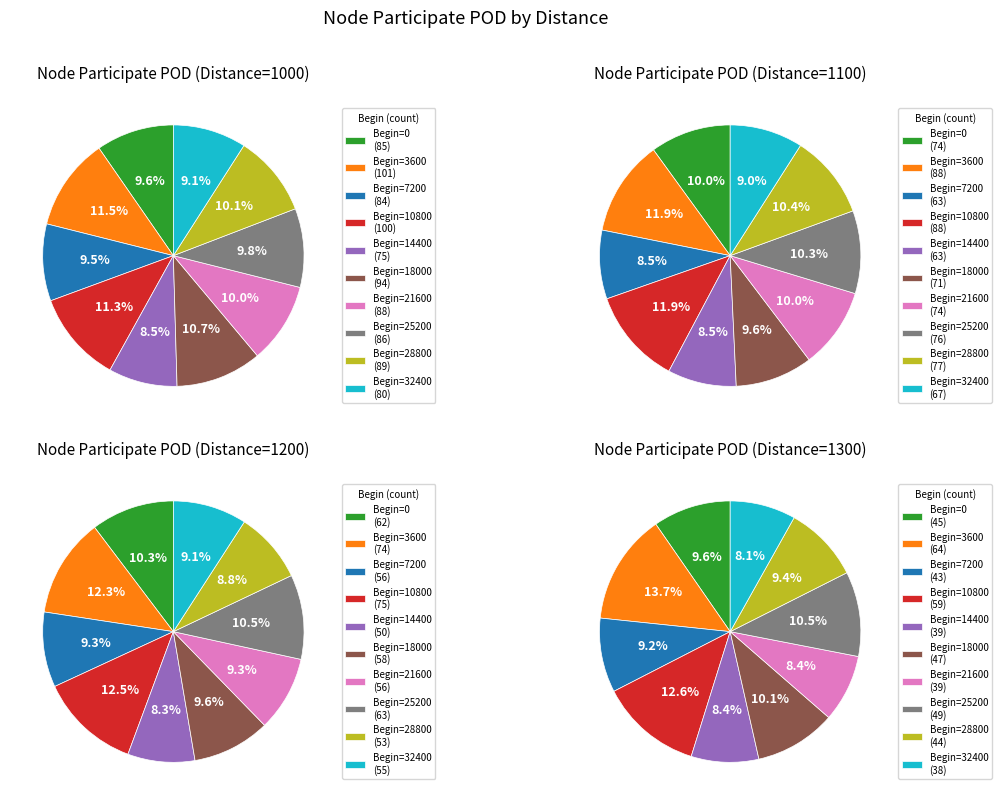

To the nearest percent, what portion does 32400 represent?

8%